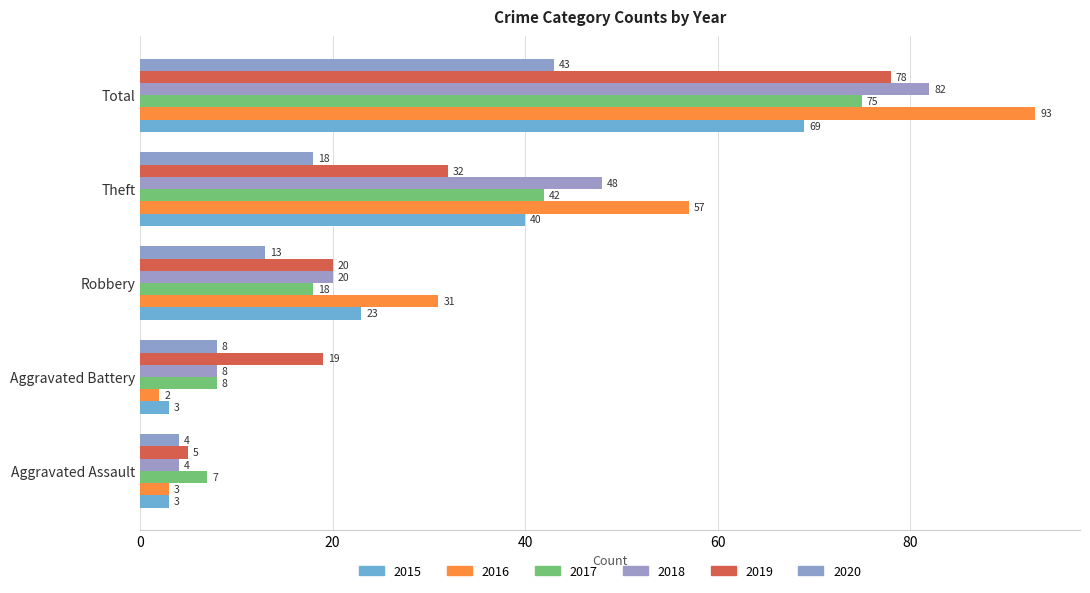

At Robbery, list the series in order from smallest to largest.

2020, 2017, 2018, 2019, 2015, 2016